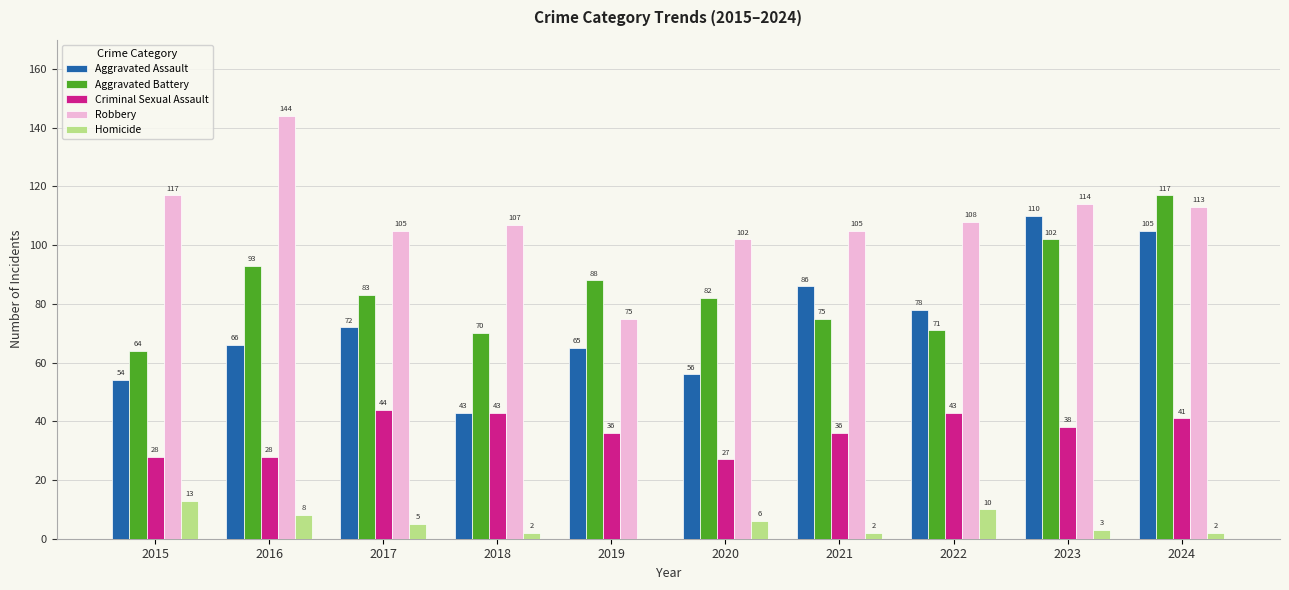

True or false: Criminal Sexual Assault has a value of 65 at 2019.

False